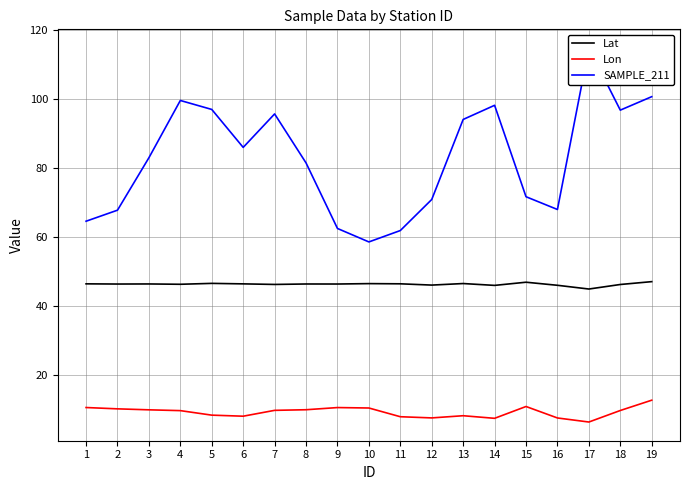

The Lon series shows 13.0 at 7. True or false?

False